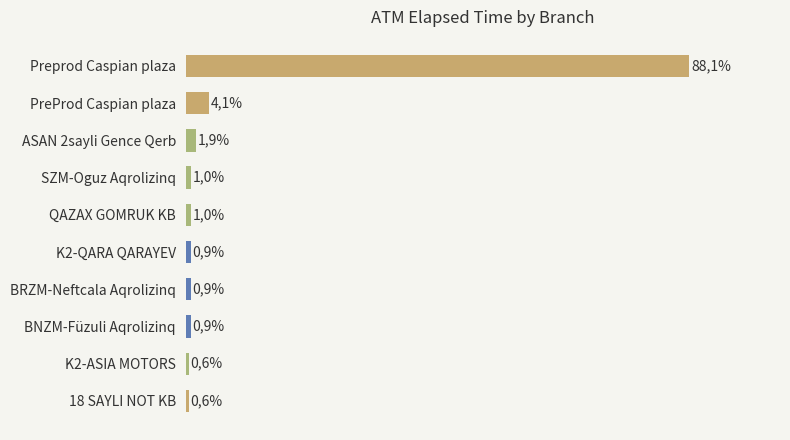

What is the sum of all values?

100.0